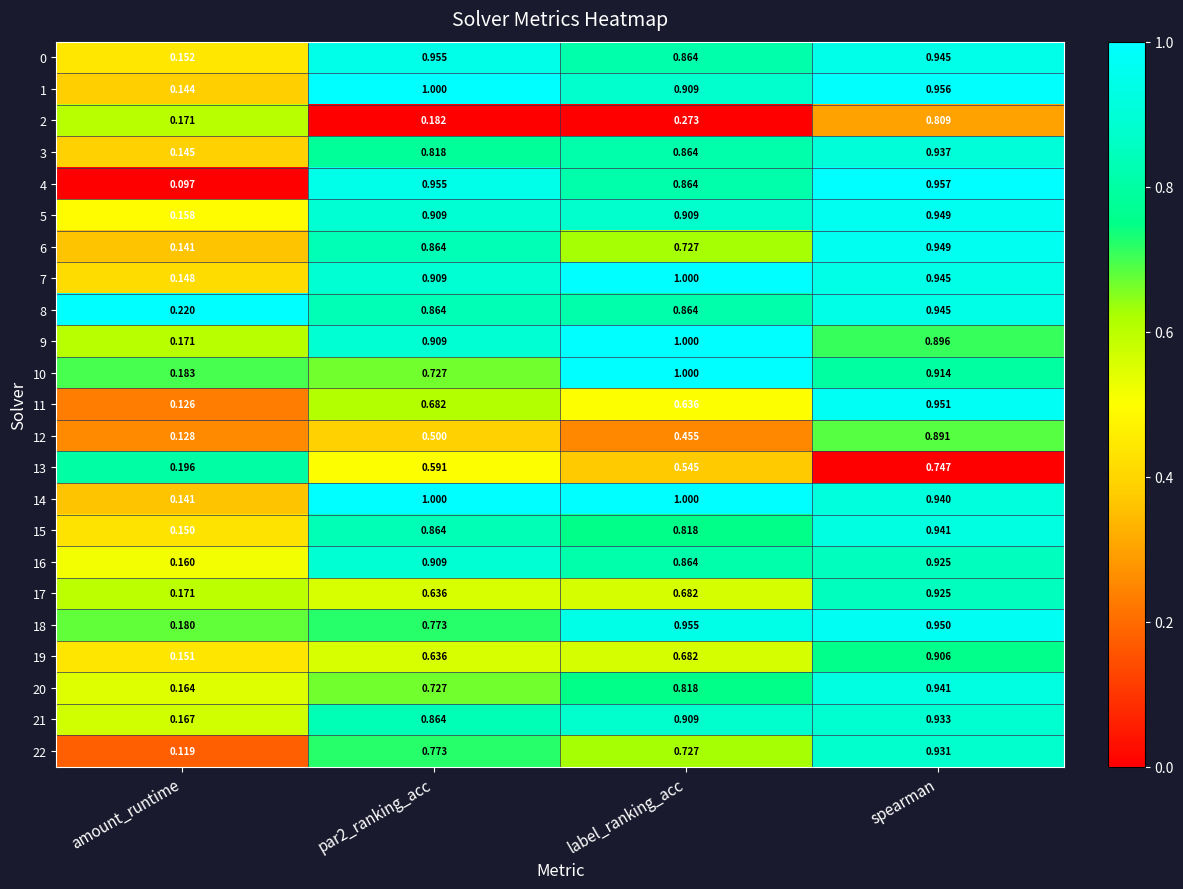

Where is 4 nearest to the value 0?

amount_runtime